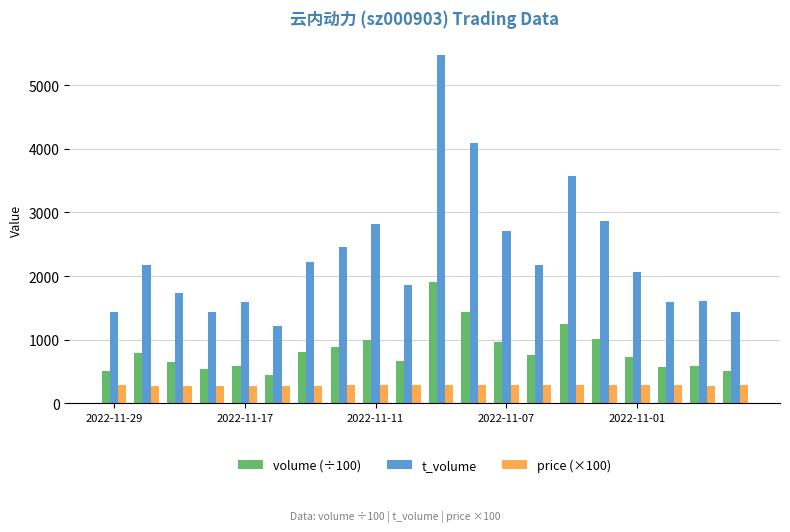

What is the sum of all volume (÷100) values?

16607.1